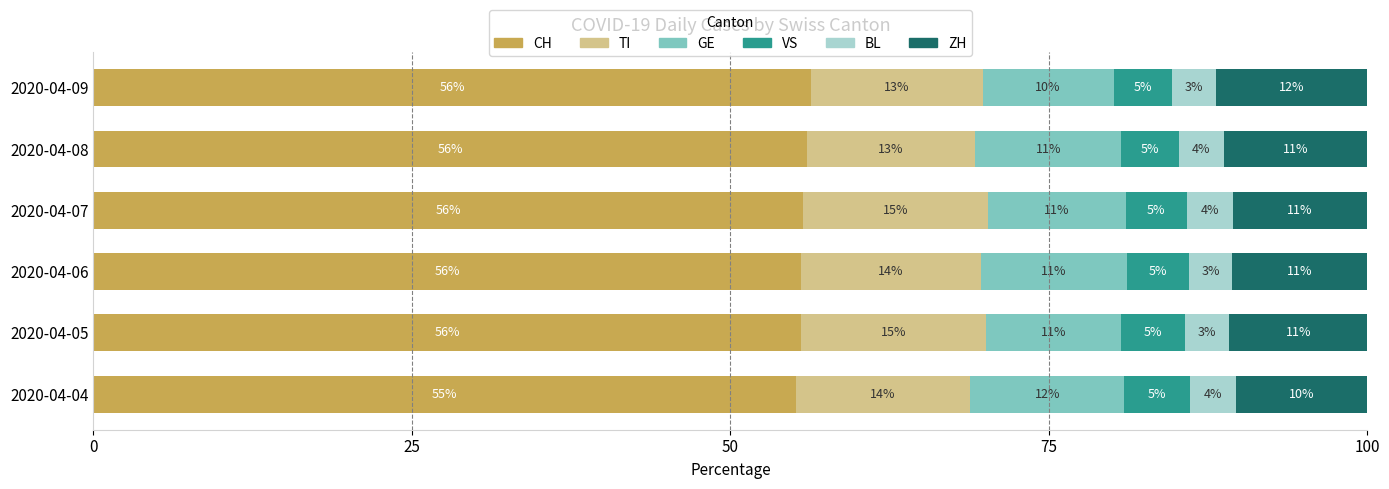

What are all the series names shown in the legend?

CH, TI, GE, VS, BL, ZH